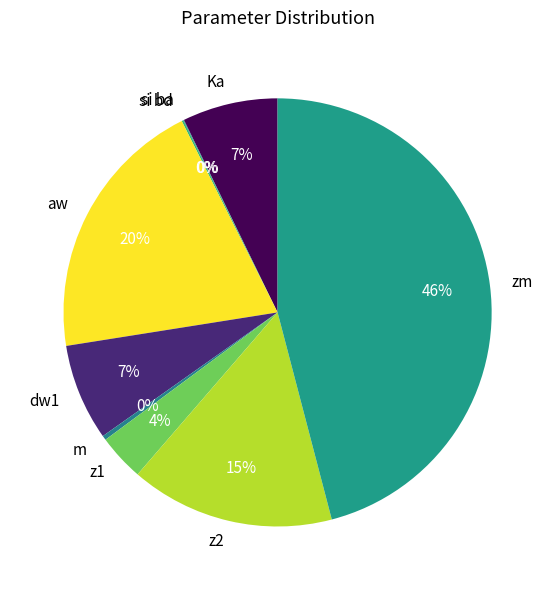

To the nearest percent, what is the difference between the dw1 and m slice percentages?

7%